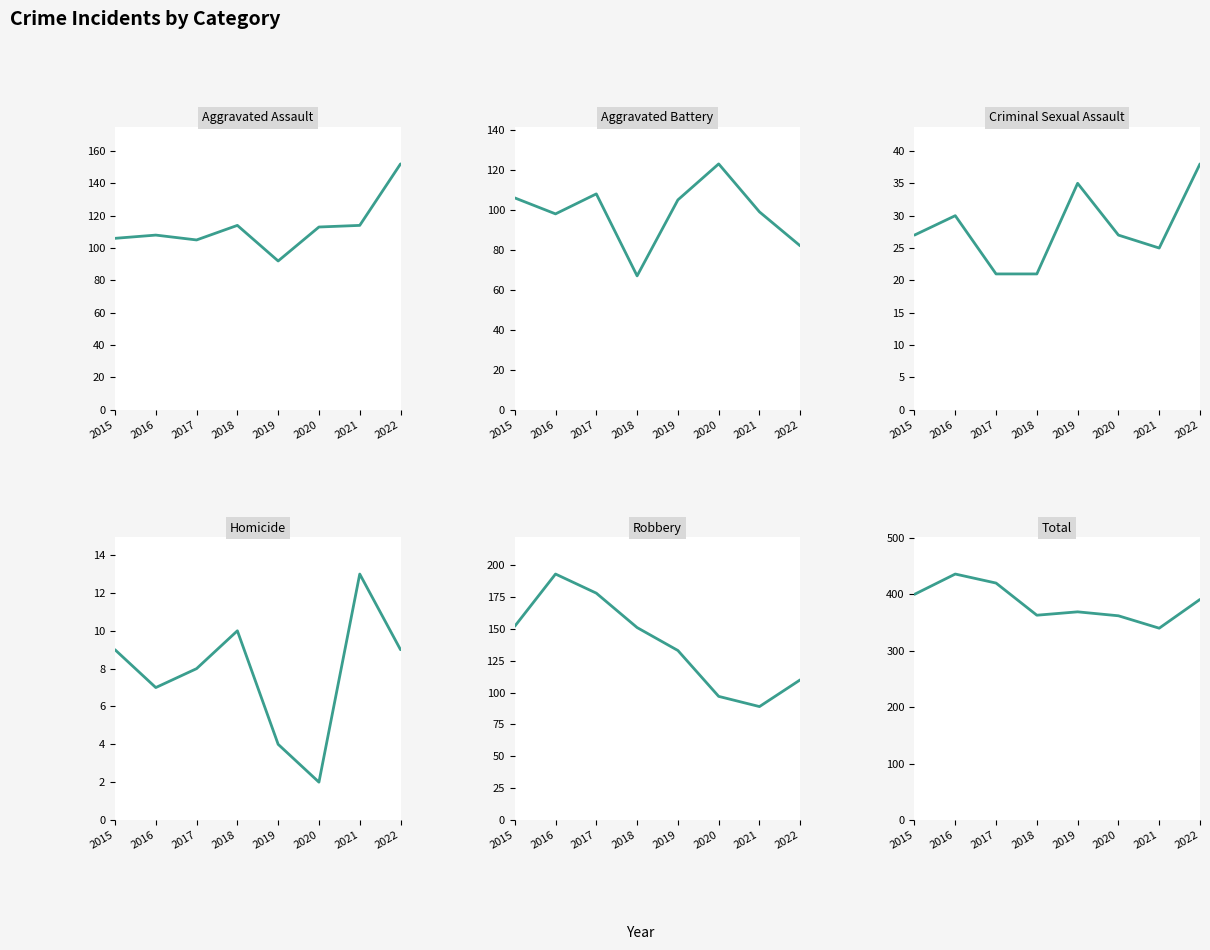

In Homicide, how many points are lower than both neighbors (excluding endpoints)?

2